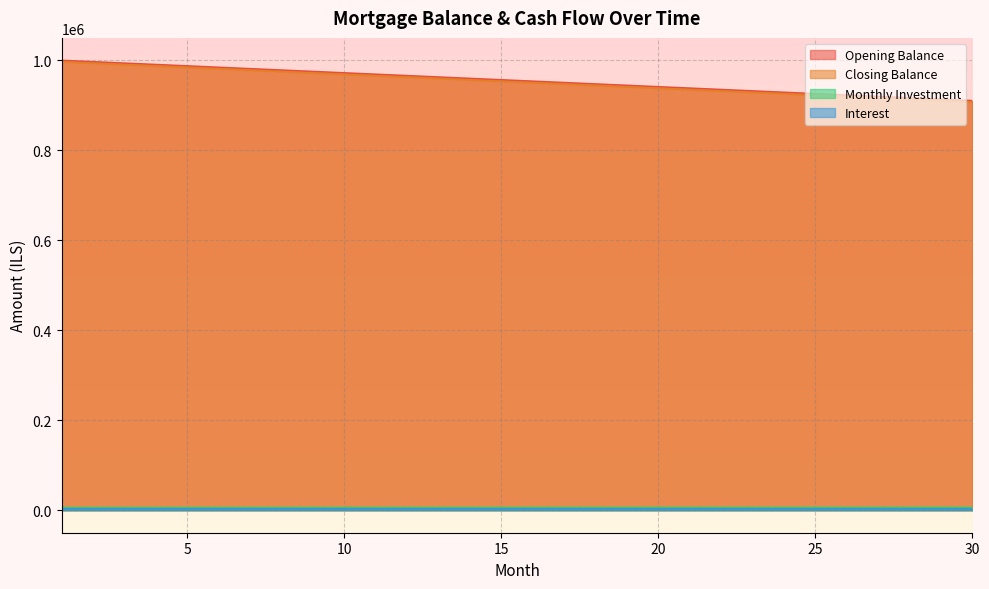

Read the opening_balance value at 13.

962963.0